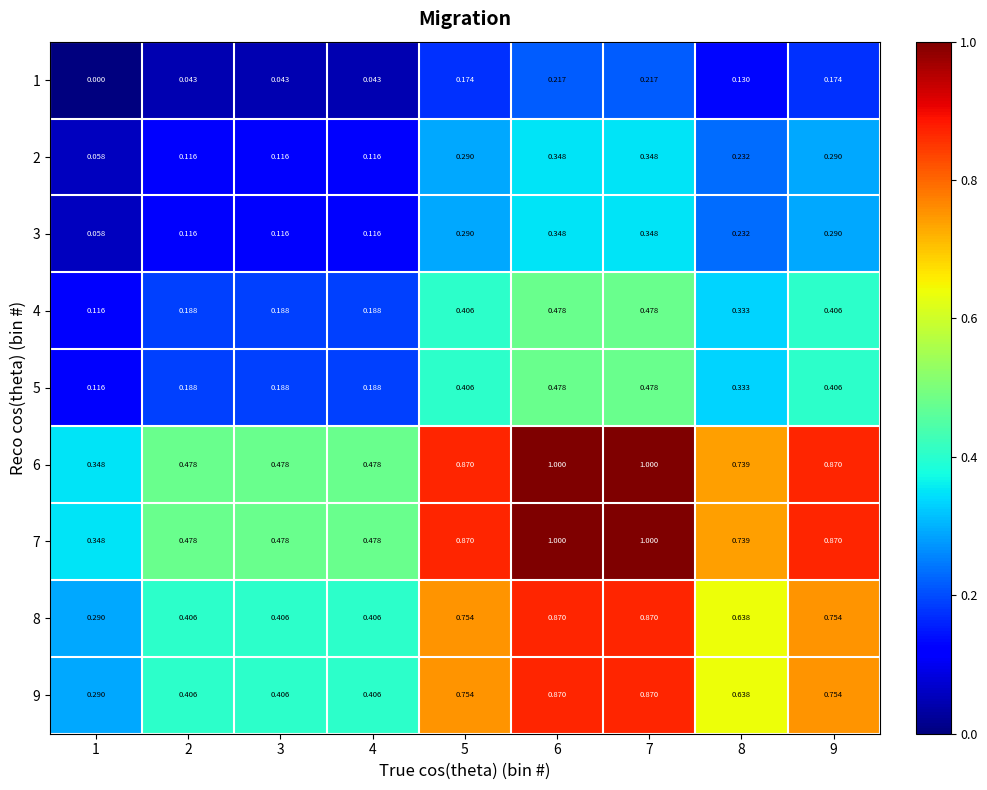

Is the value of 5 at 7 greater than the value of 4 at 5?

Yes